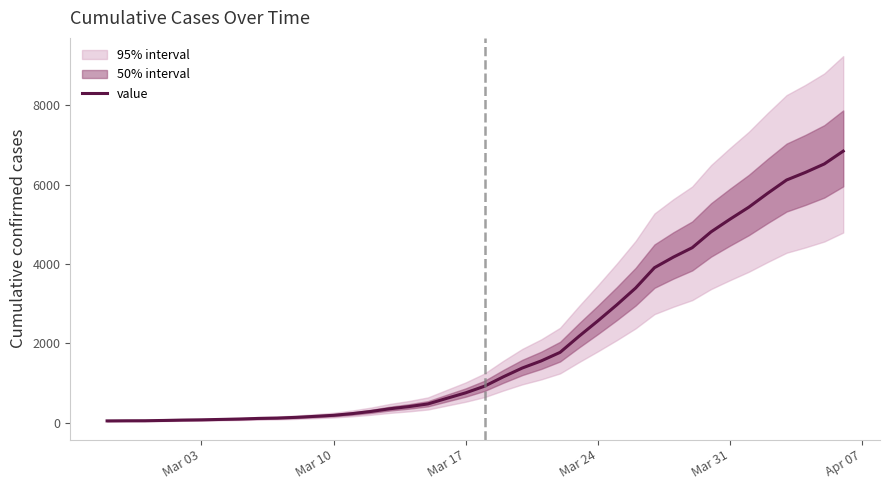

How many lines are shown in the chart?

1